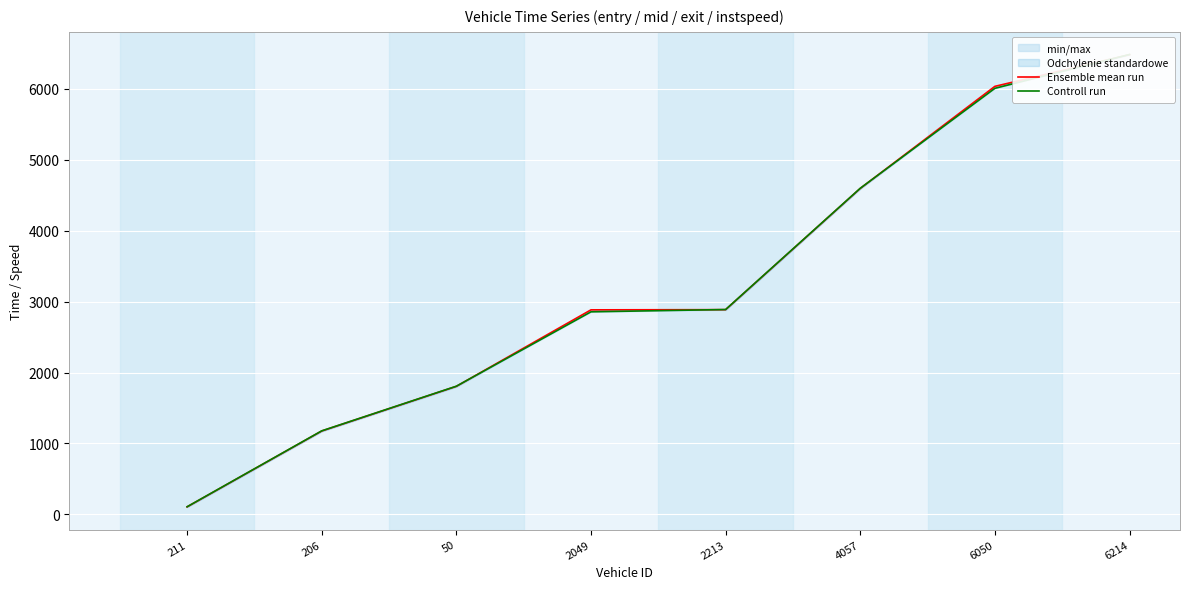

What is the sum of all Controll run values?

25931.6